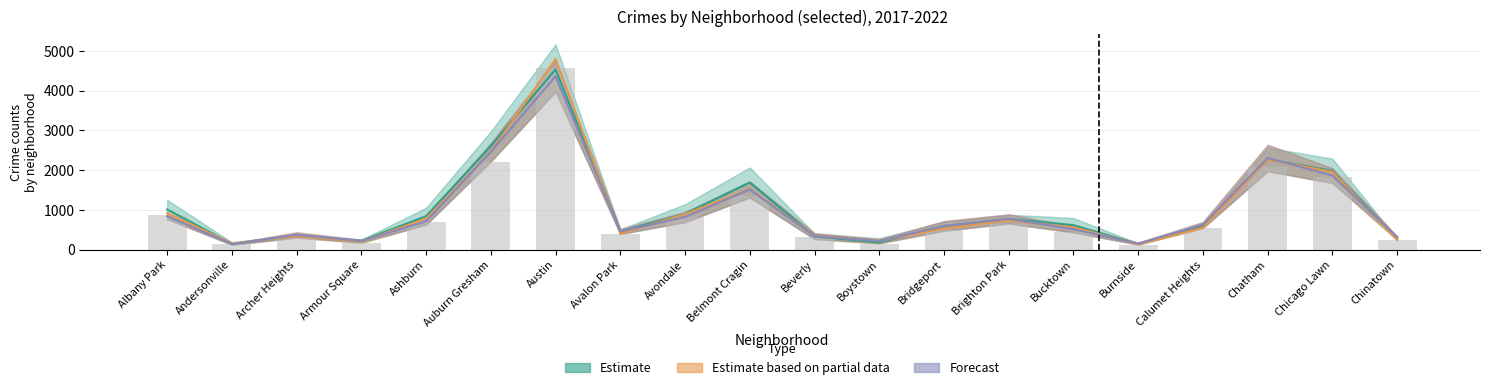

Where is 2019 nearest to the value 2463?

Auburn Gresham